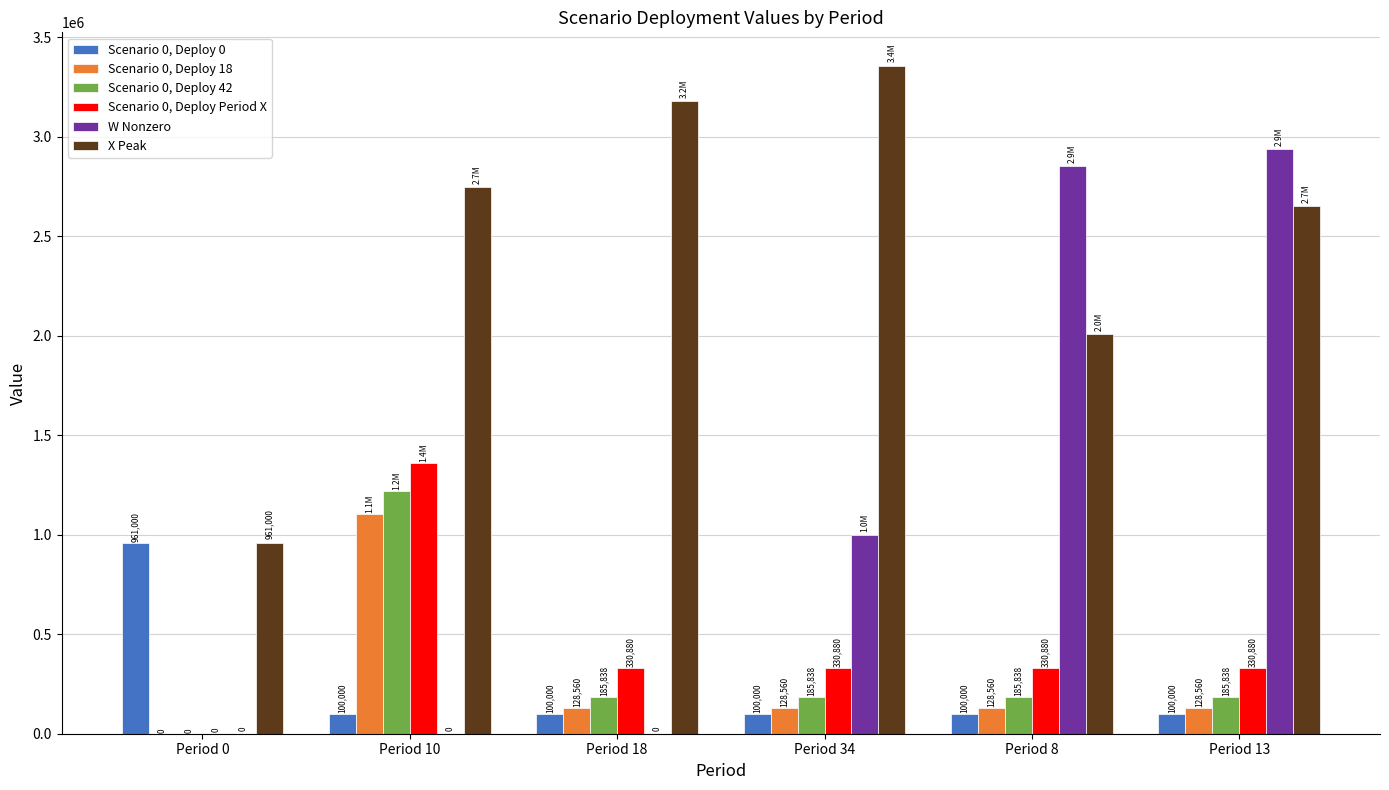

Are the bars grouped side by side (vs. stacked)?

Yes